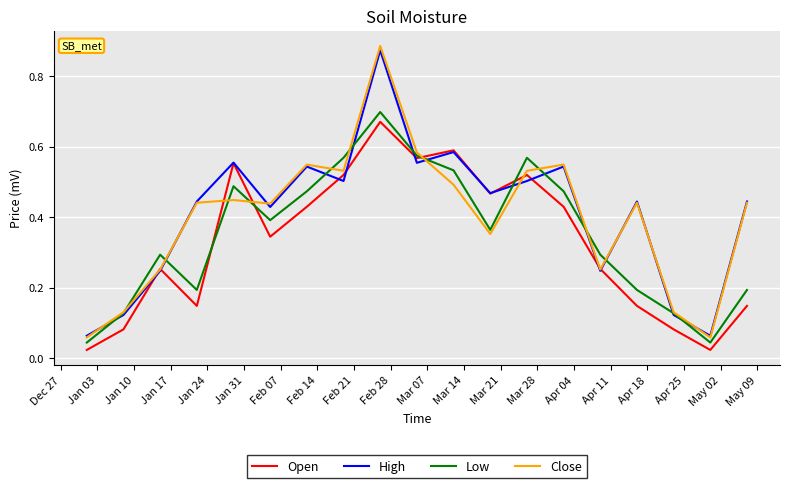

What is the minimum value for High?

0.1